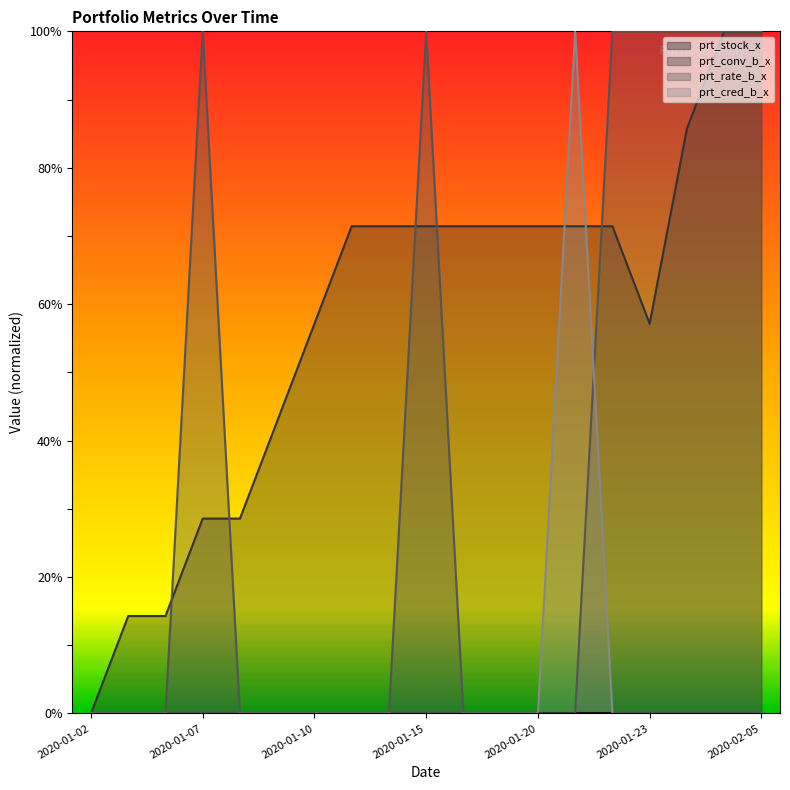

Which category has the lowest value in the prt_conv_b_x series?

2020-01-02